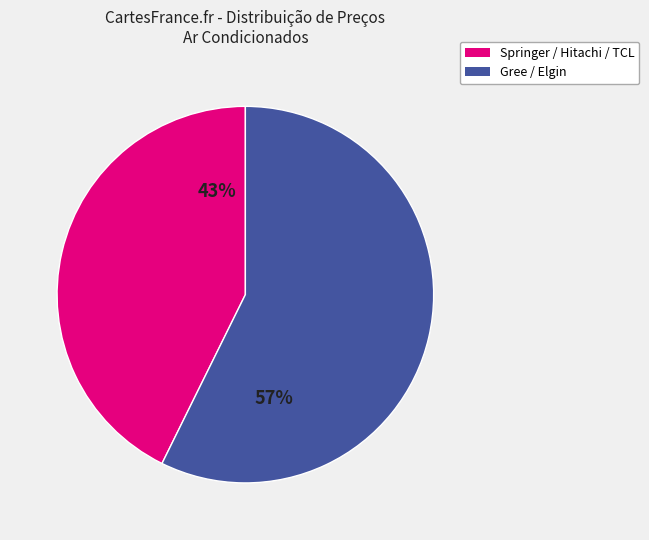

To the nearest percent, what is the average slice percentage?

50%